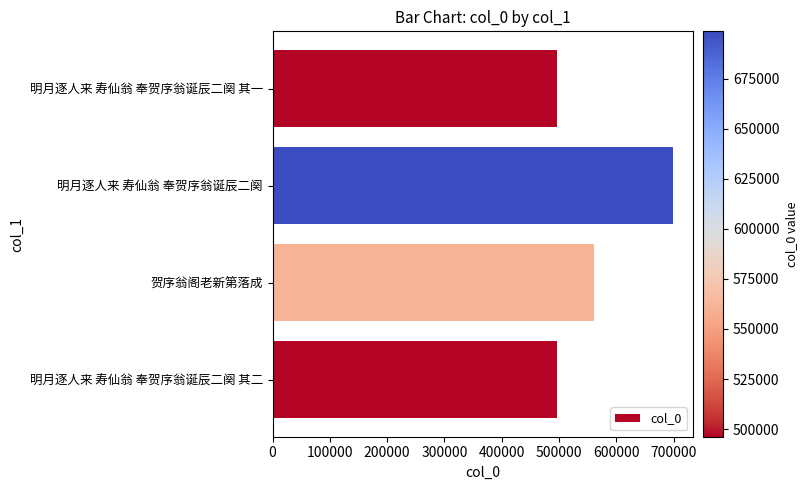

At which label is the value closest to 597433?

贺序翁阁老新第落成